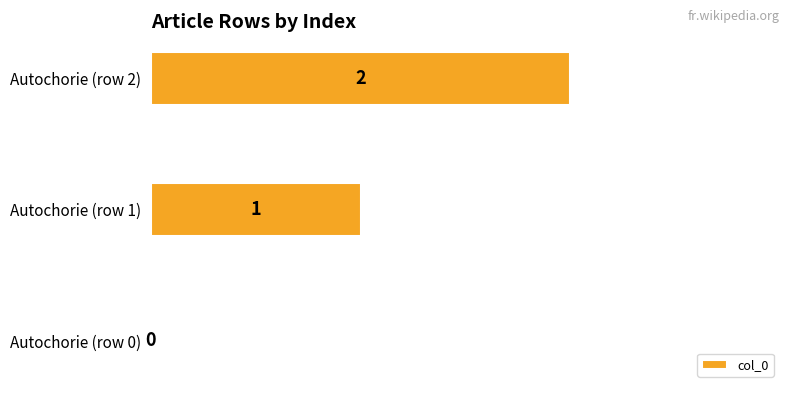

True or false: the data shows 2 at Autochorie (row 2).

True